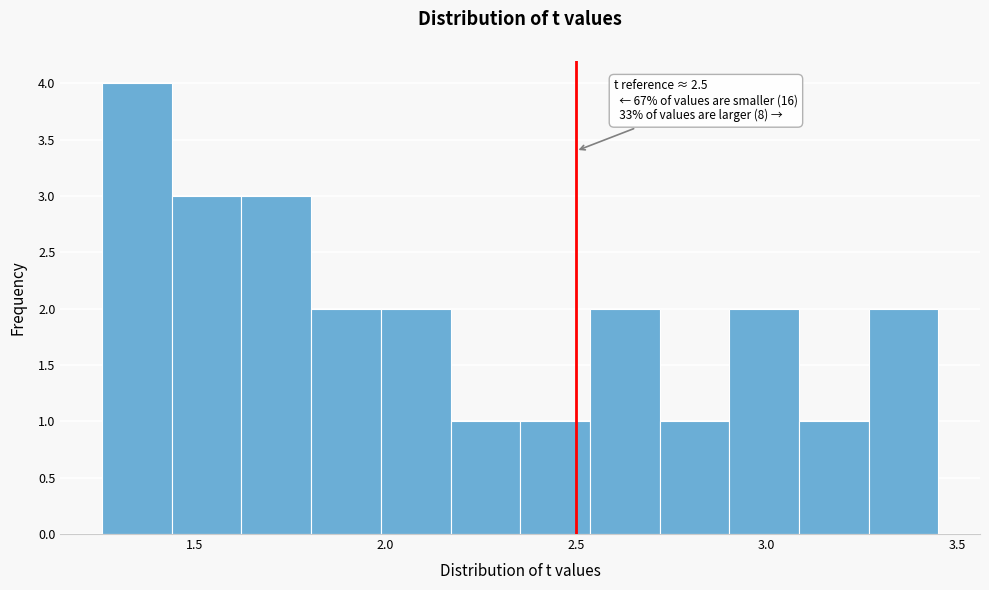

Read against the x-axis, roughly where is the centre of the tallest bar?

1.35